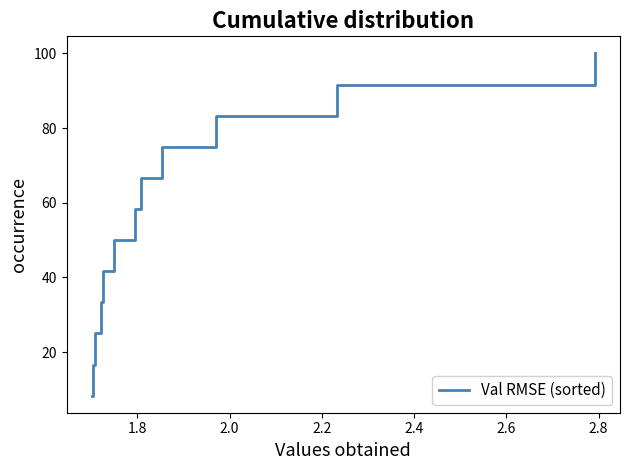

What is the difference between the maximum and minimum values?

91.7